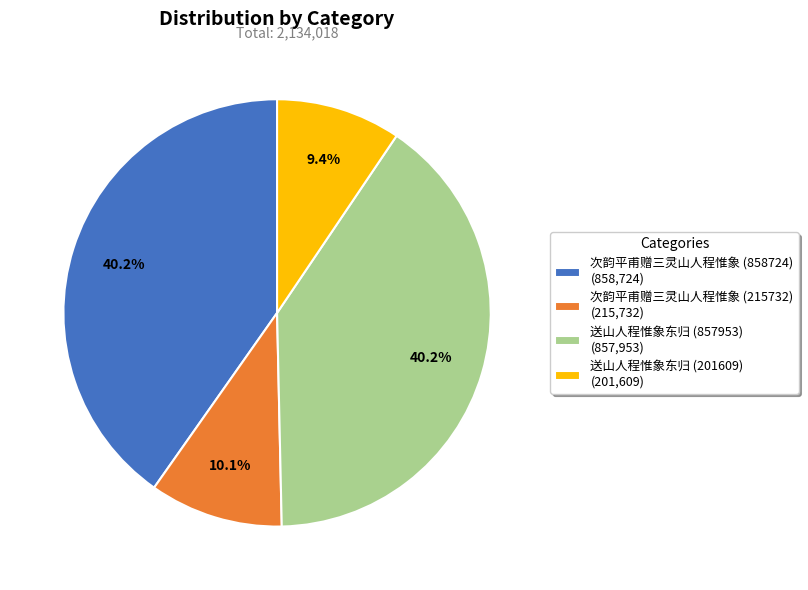

To the nearest percent, what is the average slice percentage?

25%